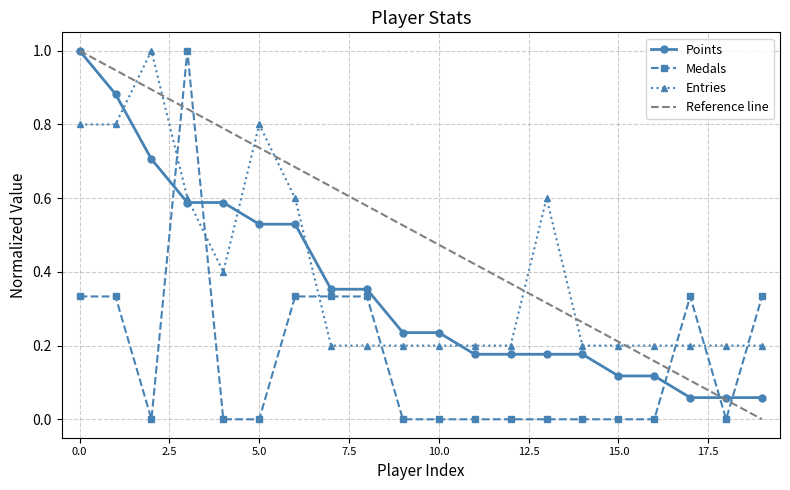

How many intersections are there between Entries and Points?

5